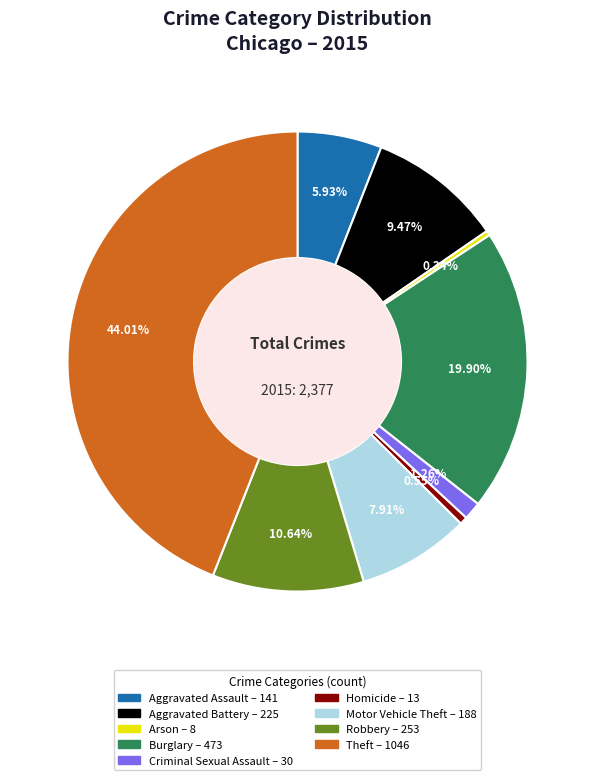

Which category has the biggest portion of the pie?

Theft